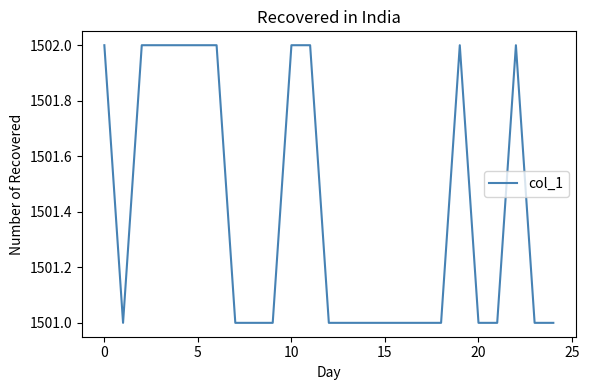

What is the smallest value displayed?

1501